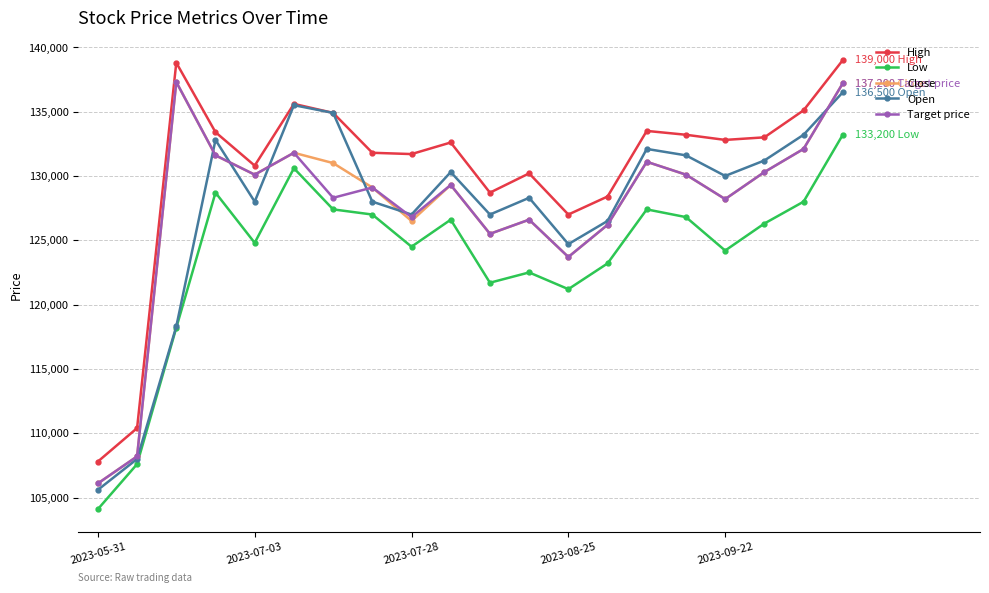

What is the average value of the Low series?

123700